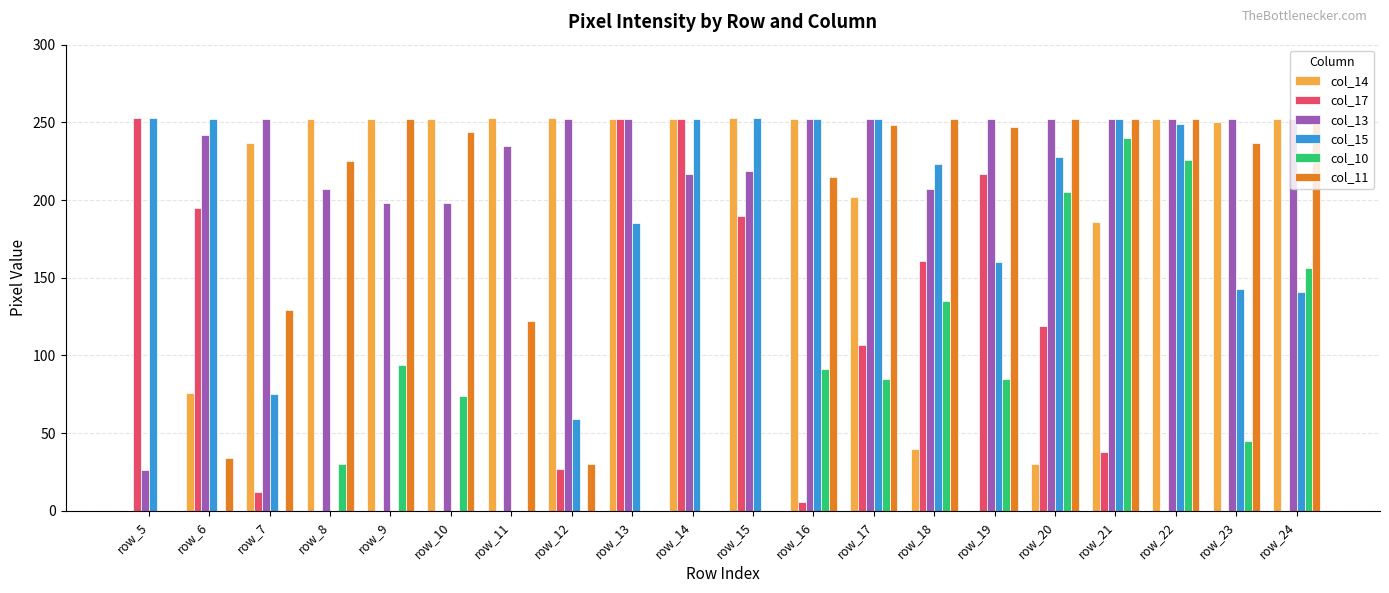

How many data points does each series have?

20